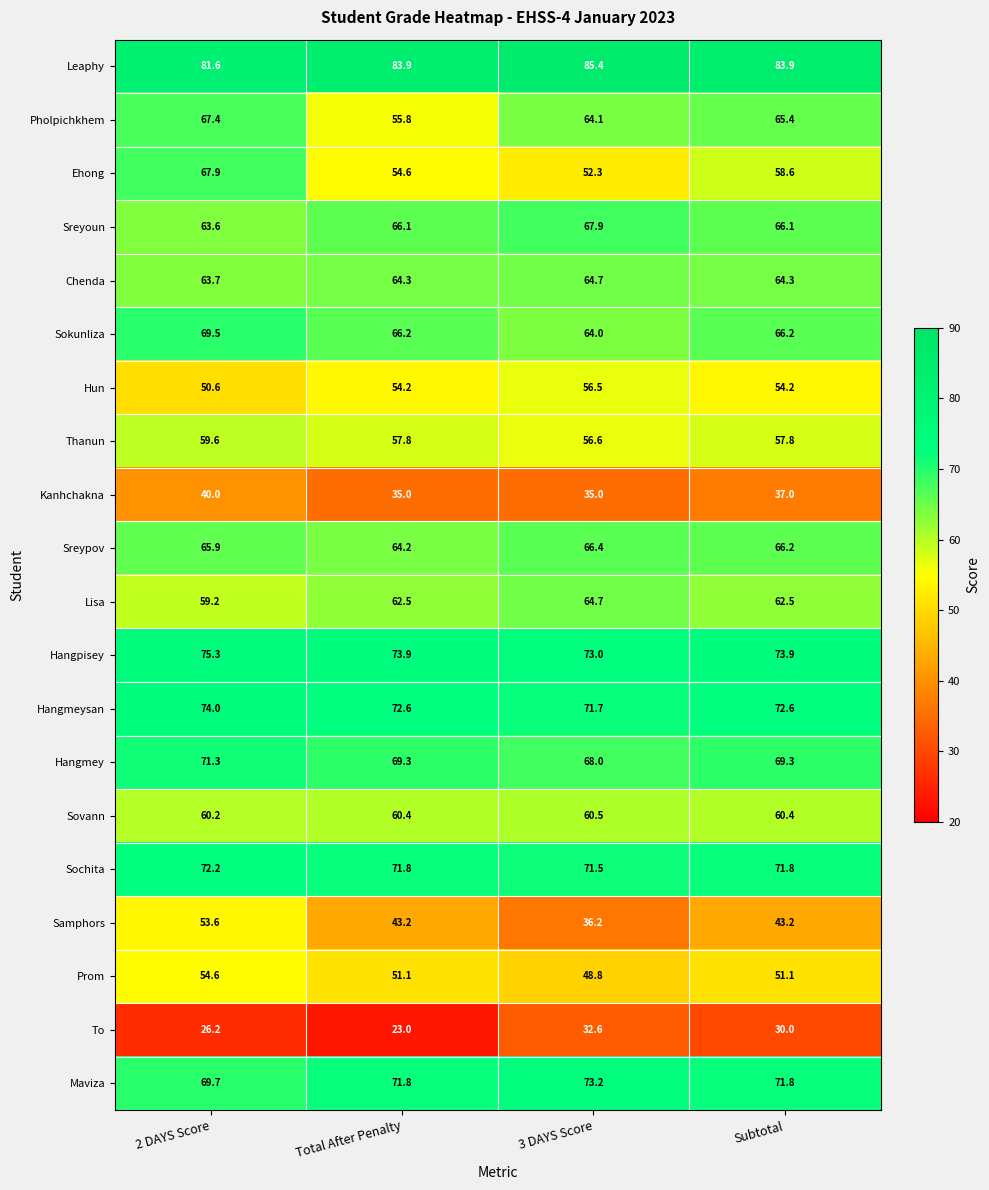

Count the number of data series in this chart.

20